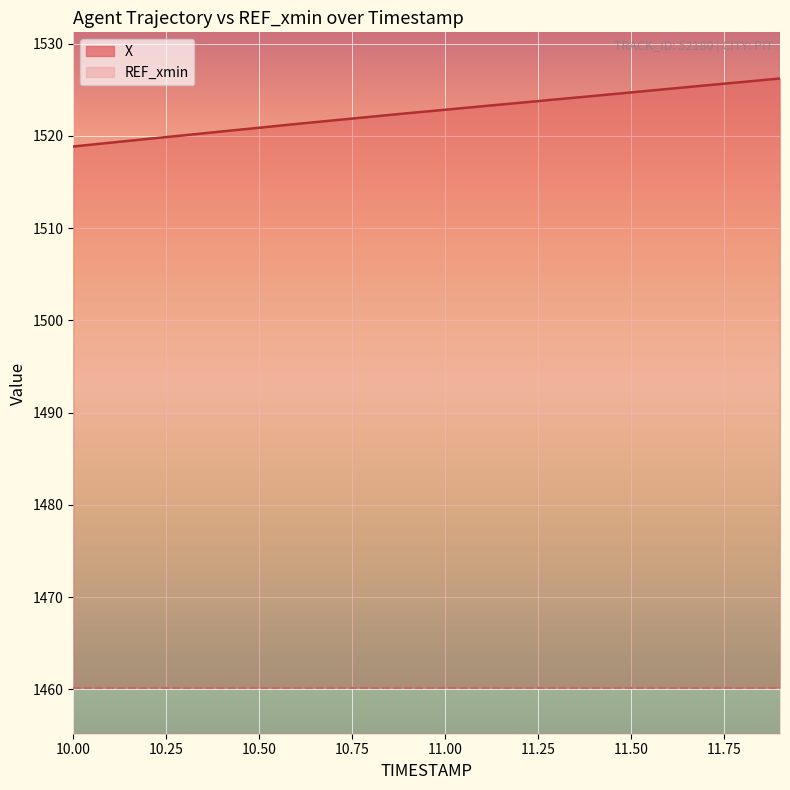

True or false: the data has more than 1 interior local peaks.

False